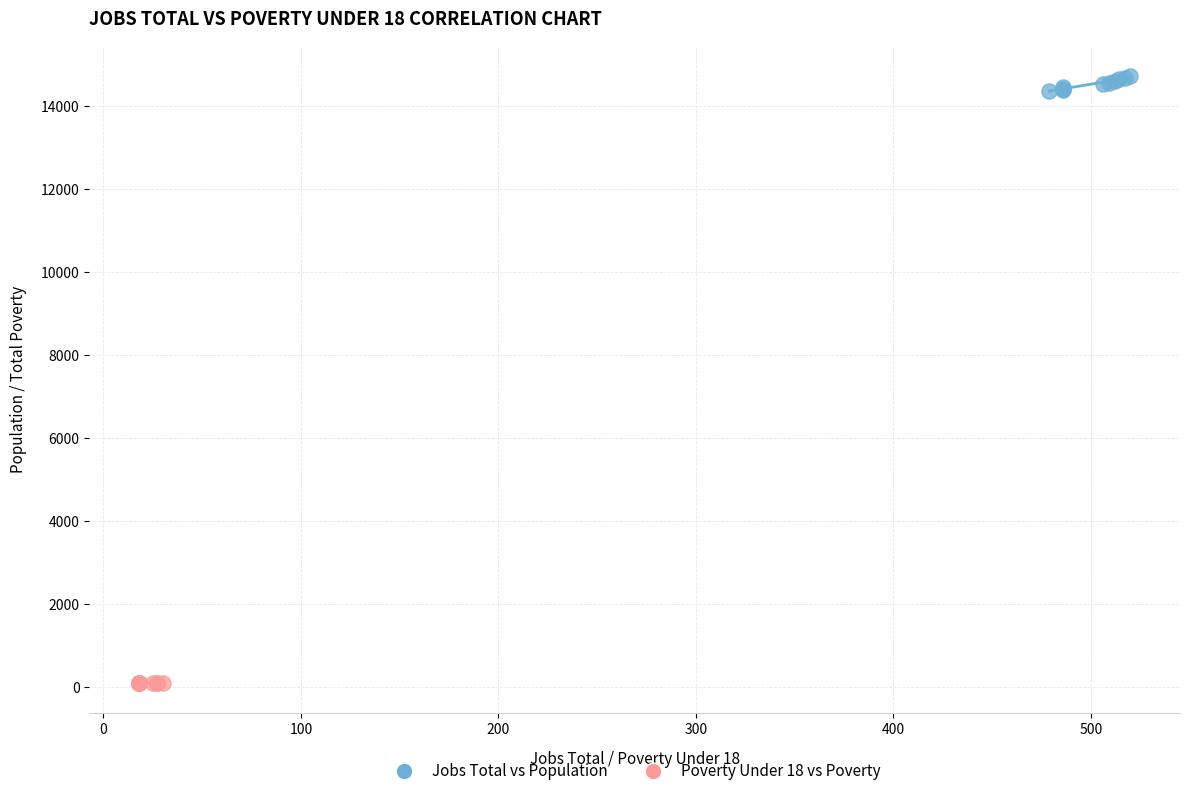

Which series contains the highest Y value?

Jobs Total vs Population